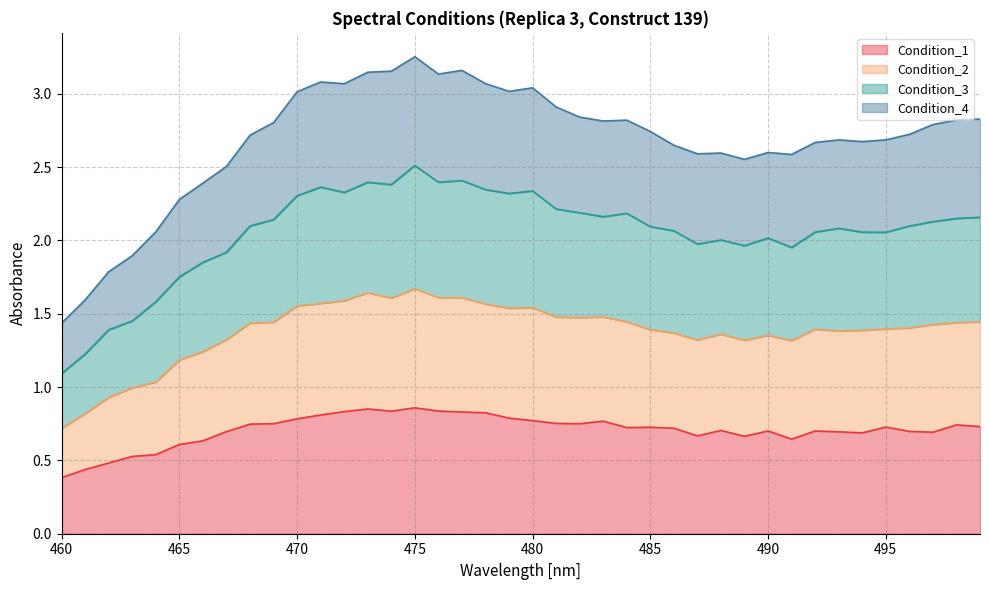

True or false: Condition_3 has more than 1 interior local peaks.

True